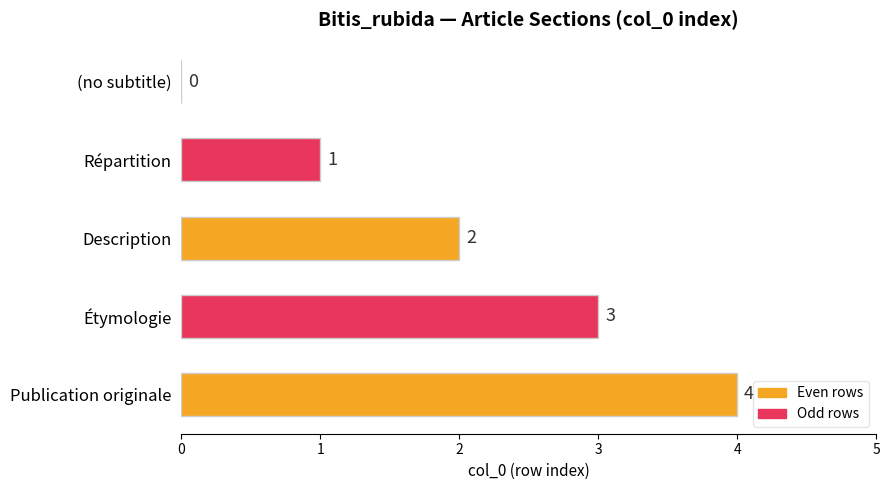

The chart shows a value of 4 at Publication originale. True or false?

True